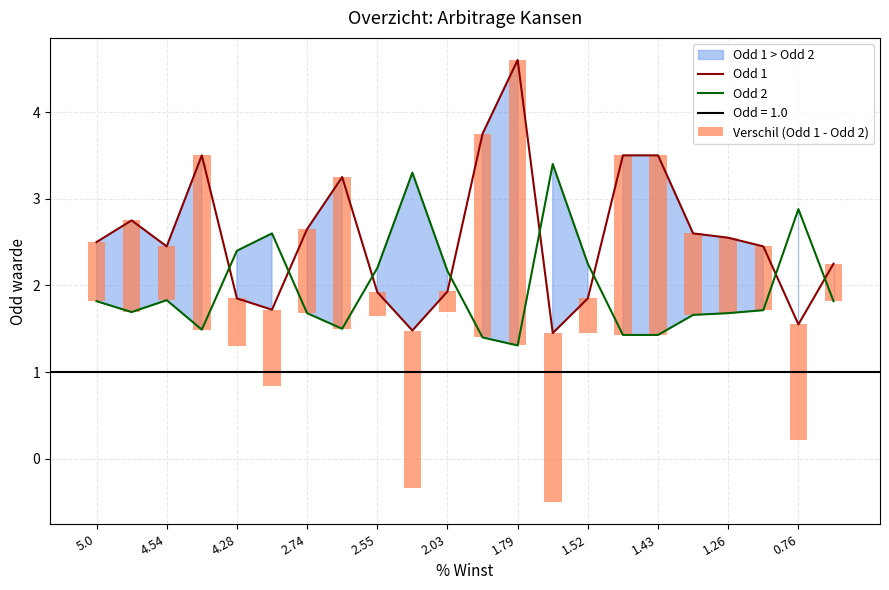

Reading left to right, transcribe all the data shown in this chart.

Odd 1: 2.5	2.8	2.5	3.5	1.9	1.7	2.6	3.2	1.9	1.5	1.9	3.8	4.6	1.4	1.9	3.5	3.5	2.6	2.5	2.5	1.6	2.2
Odd 2: 1.8	1.7	1.8	1.5	2.4	2.6	1.7	1.5	2.2	3.3	2.2	1.4	1.3	3.4	2.2	1.4	1.4	1.7	1.7	1.7	2.9	1.8
Verschil (Odd 1 - Odd 2): 0.7	1.1	0.6	2.0	-0.5	-0.9	1.0	1.8	-0.3	-1.8	-0.2	2.4	3.3	-1.9	-0.4	2.1	2.1	0.9	0.9	0.7	-1.3	0.4